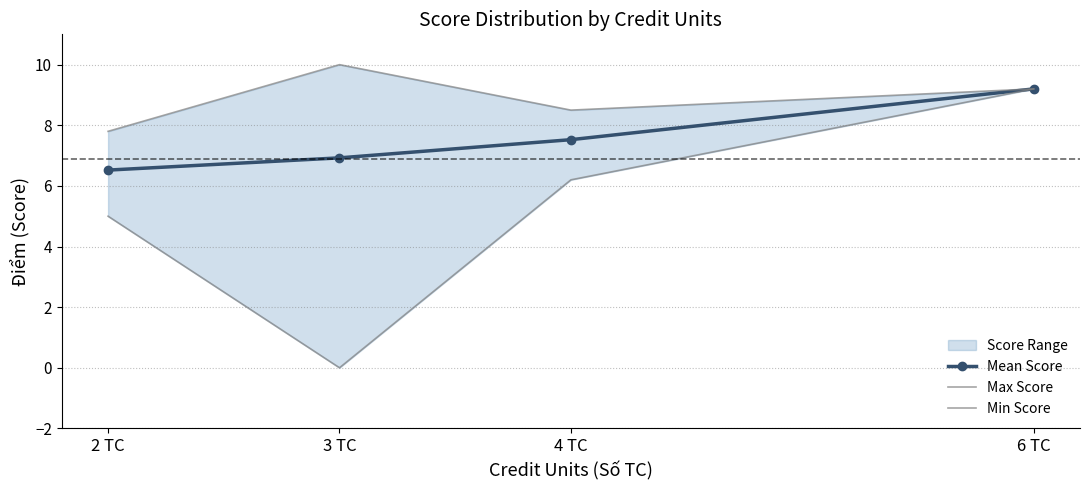

Is the value of Mean Score at 3 TC greater than the value of Min Score at 2 TC?

Yes